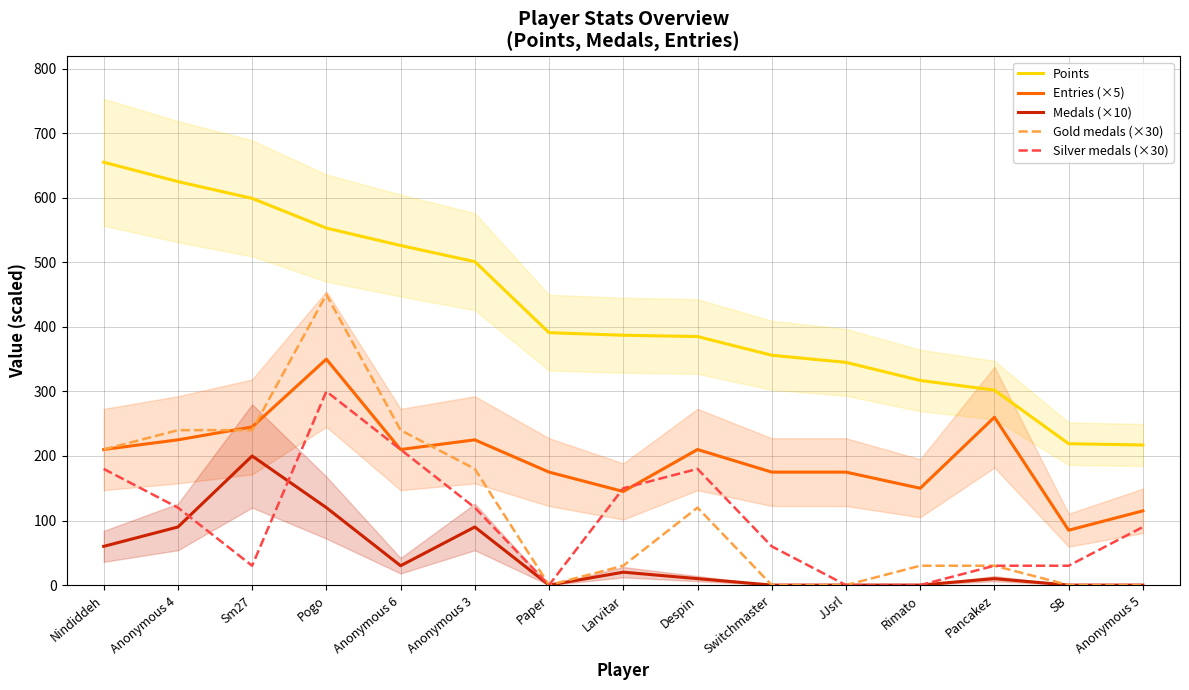

What is the difference between the maximum and second lowest values in the Gold medals (×30) series?

450